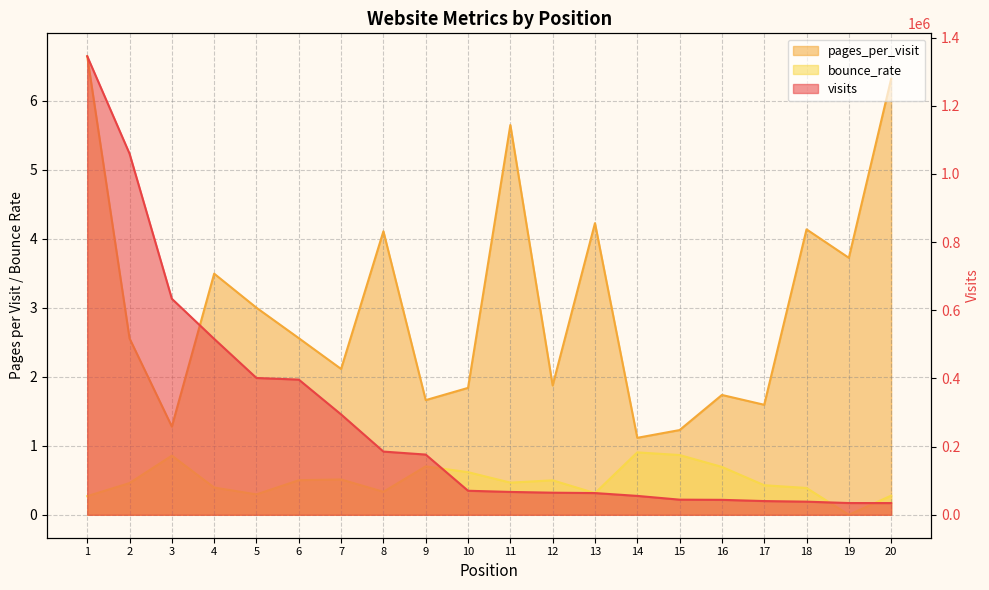

Rank the series at 20 from highest to lowest value.

visits, pages_per_visit, bounce_rate